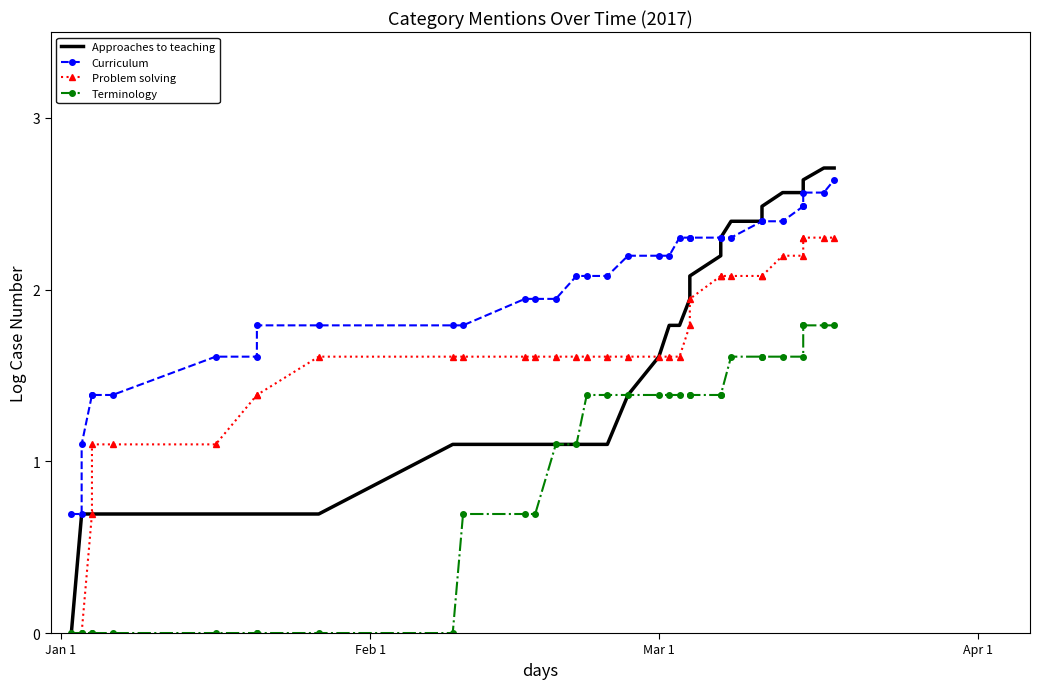

Rank the series at Jan 1 from lowest to highest value.

Approaches to teaching, Problem solving, Terminology, Curriculum